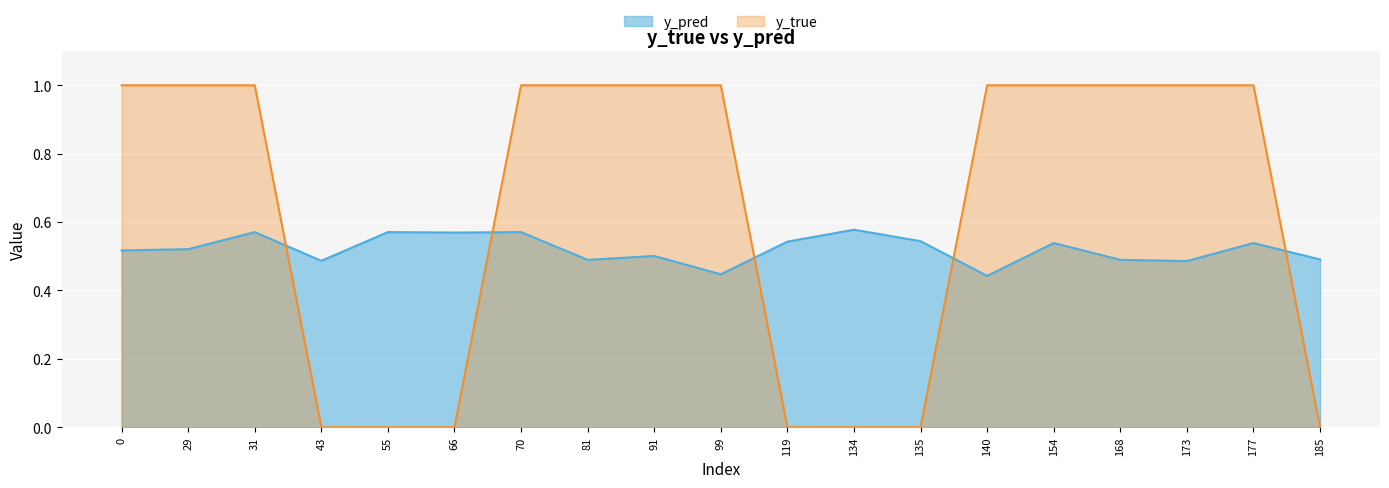

Does the chart display data point markers on the line(s)?

No